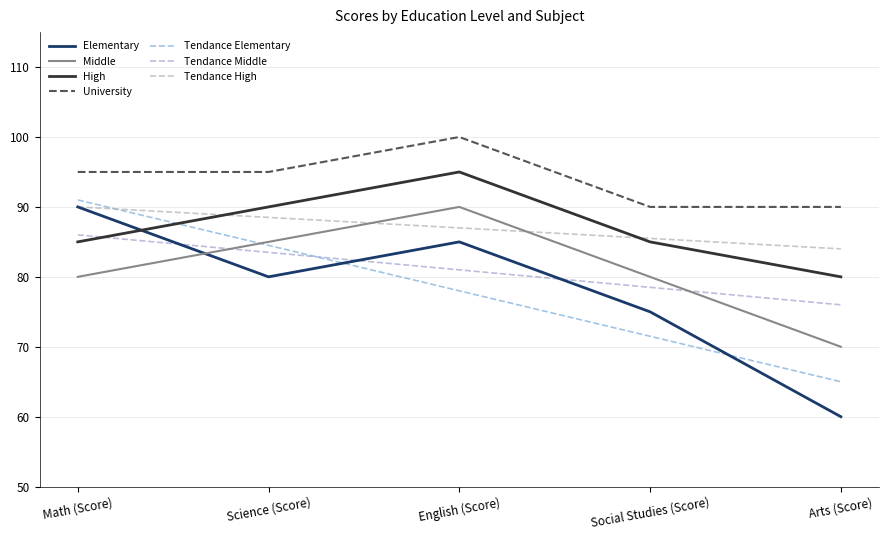

Which series has the largest total across all categories?

University